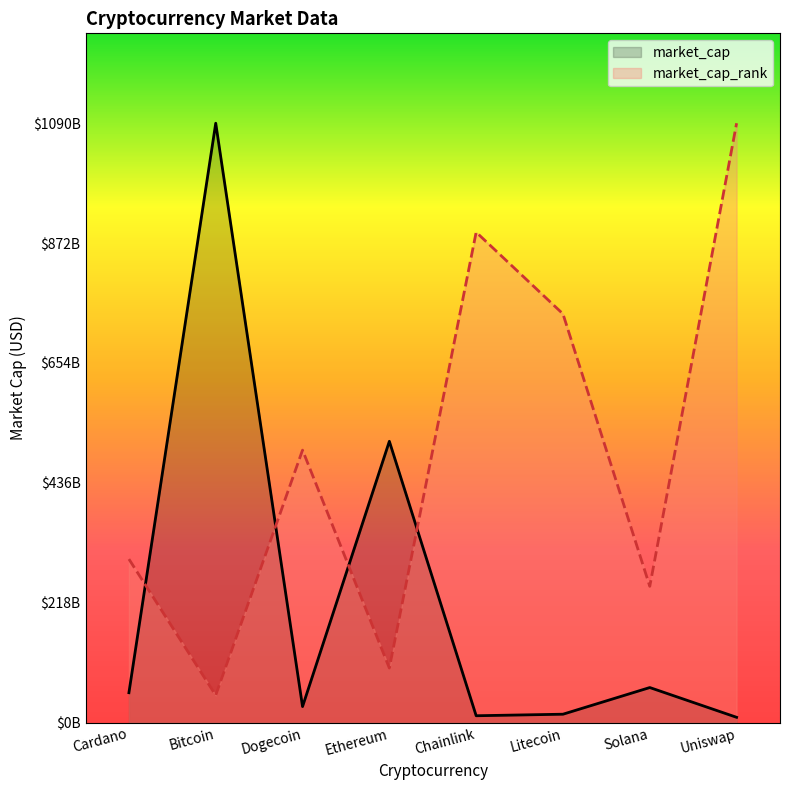

Where do market_cap_rank and market_cap first cross each other?

Cardano and Bitcoin